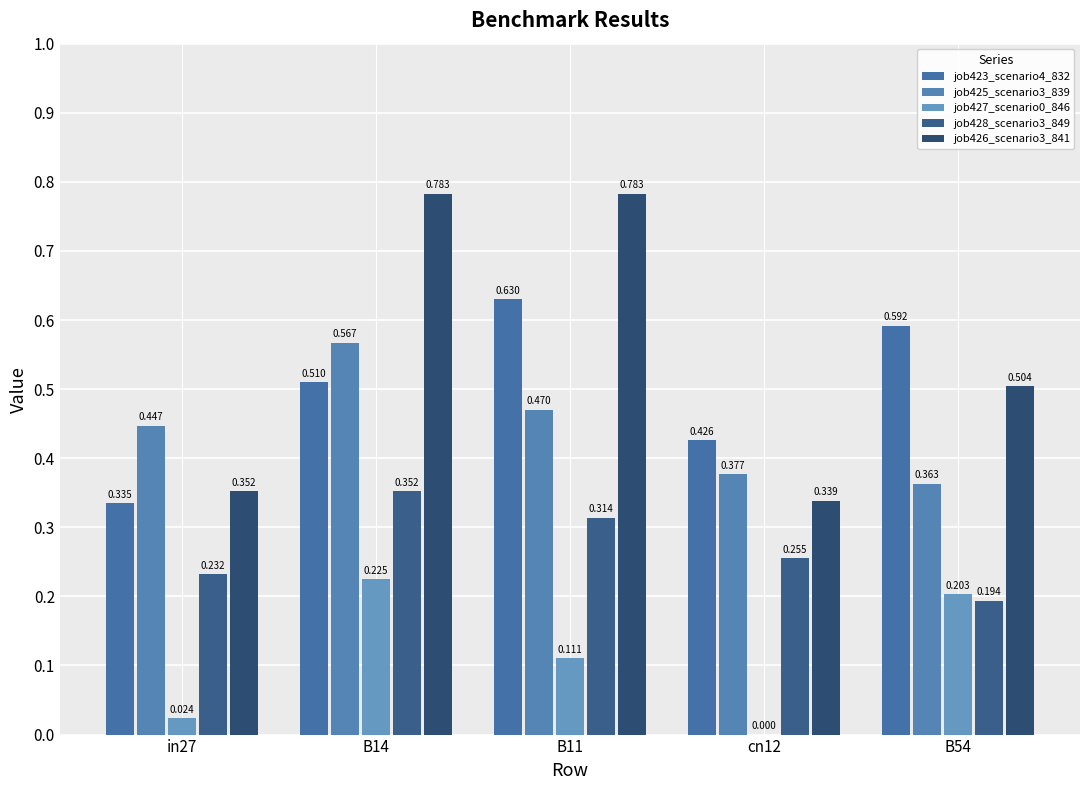

What is the value of the job423_scenario4_832 bar at the 4th from the left?

0.4